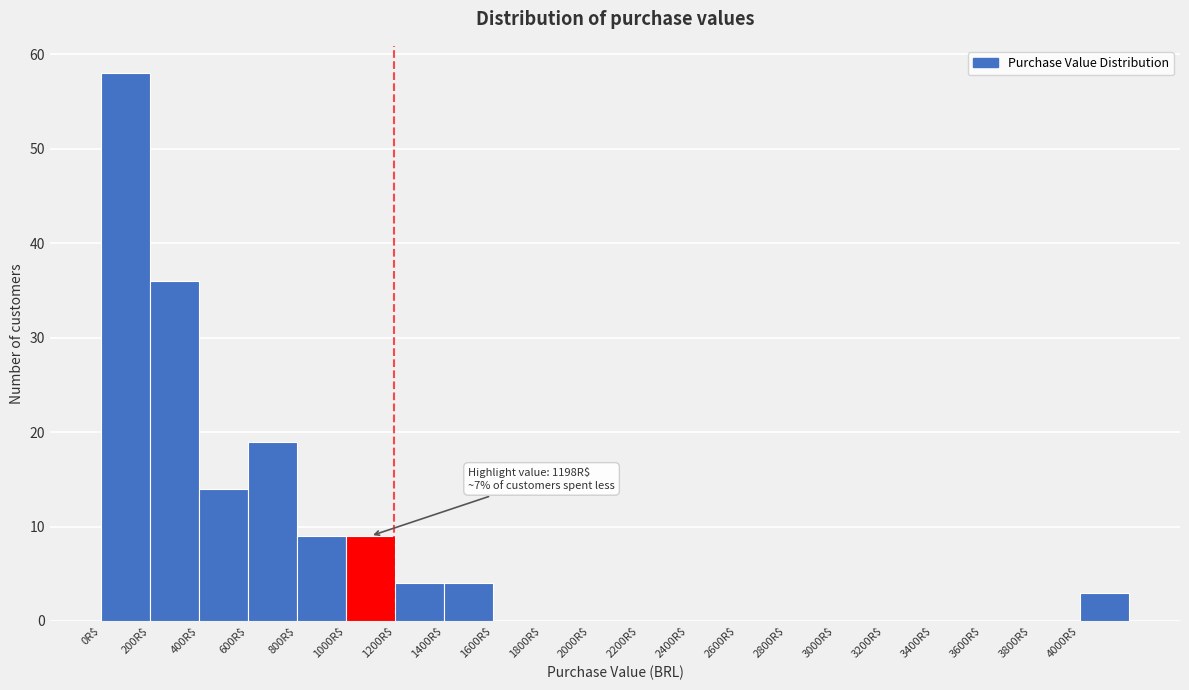

Over which range of the x-axis is the bar tallest?

0 to 200